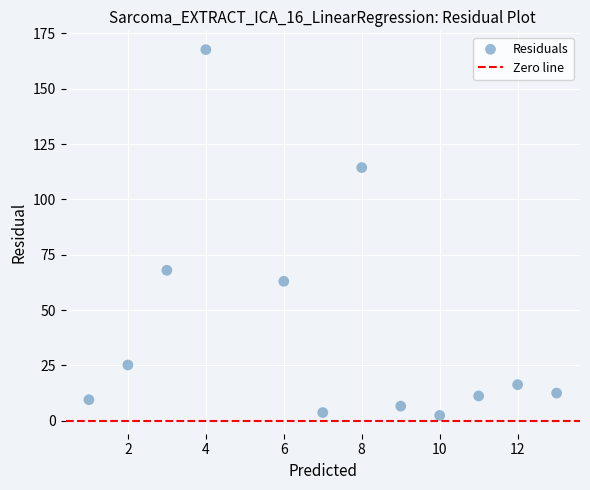

What Y value in the scatter plot is closest to 85?

68.0